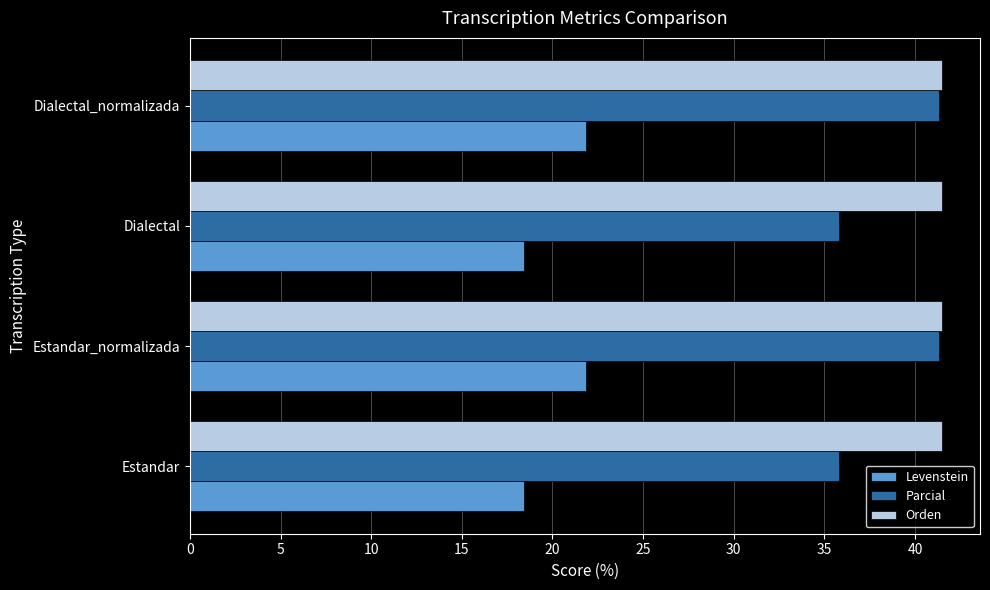

Which series has the largest total across all categories?

Orden